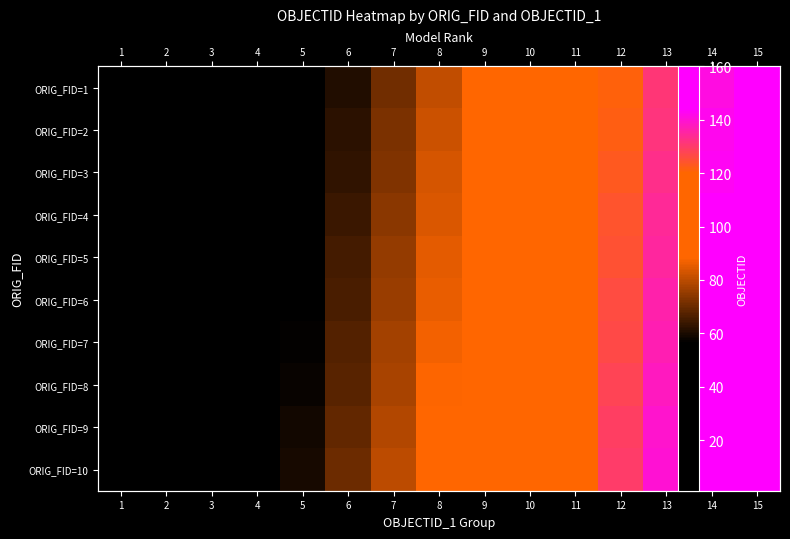

The ORIG_FID=6 series shows 116 at 11. True or false?

True